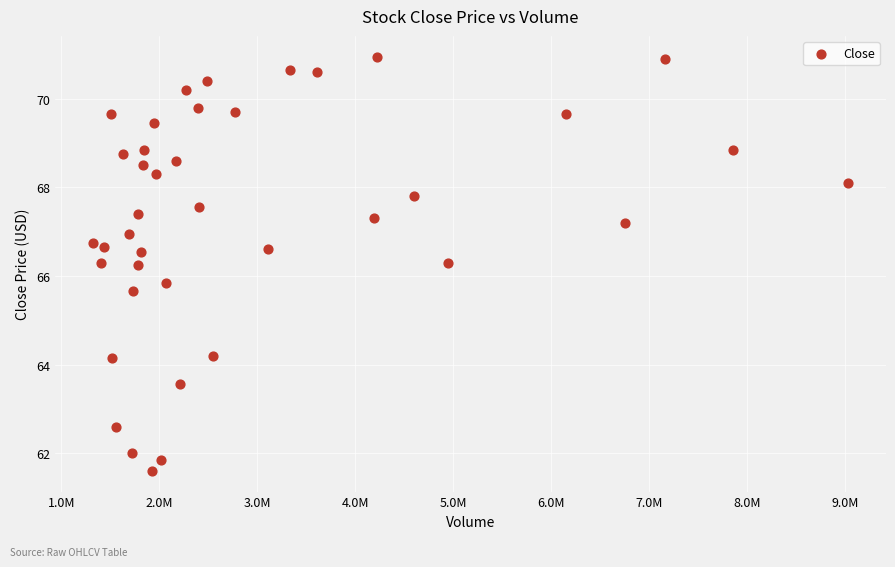

What is the range of X values (max minus min)?

7712516.0